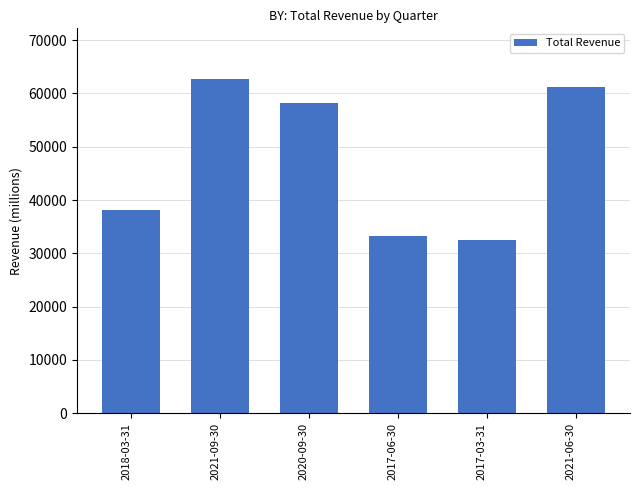

How many distinct data groups are displayed?

1